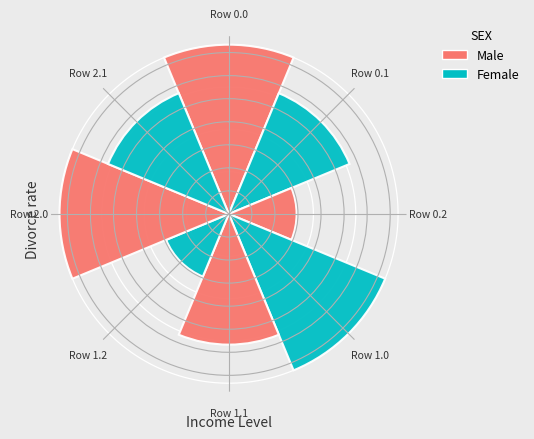

Are the bars horizontal?

No